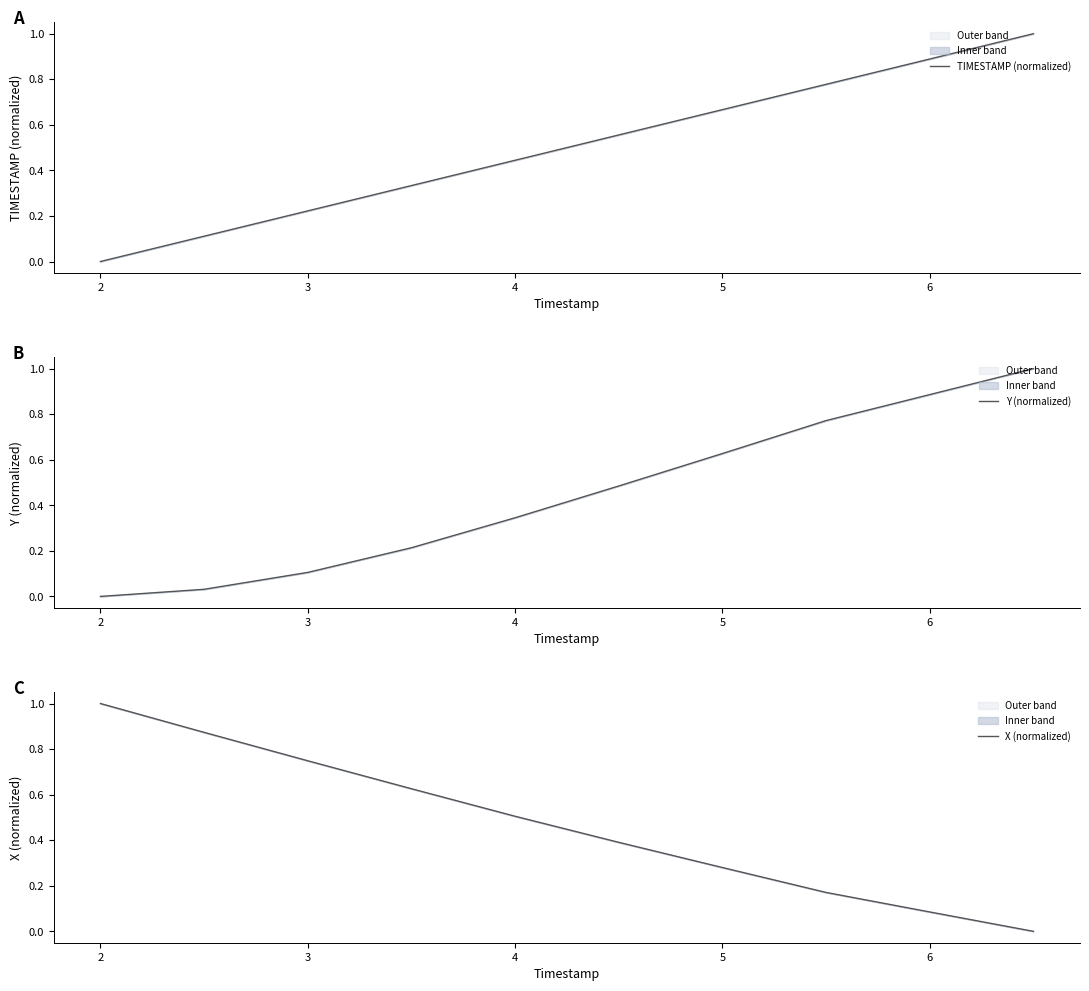

True or false: TIMESTAMP (normalized) has more than 2 points higher than both neighbors.

False